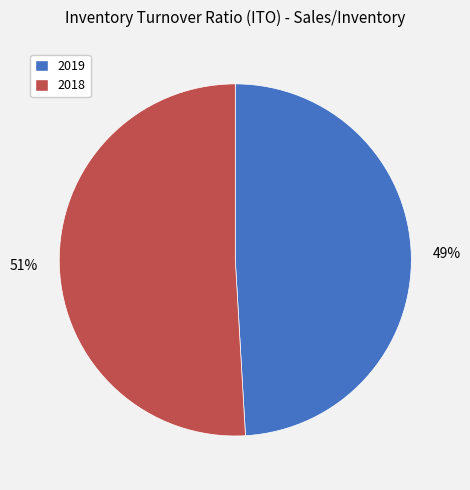

How many segments does this pie chart have?

2